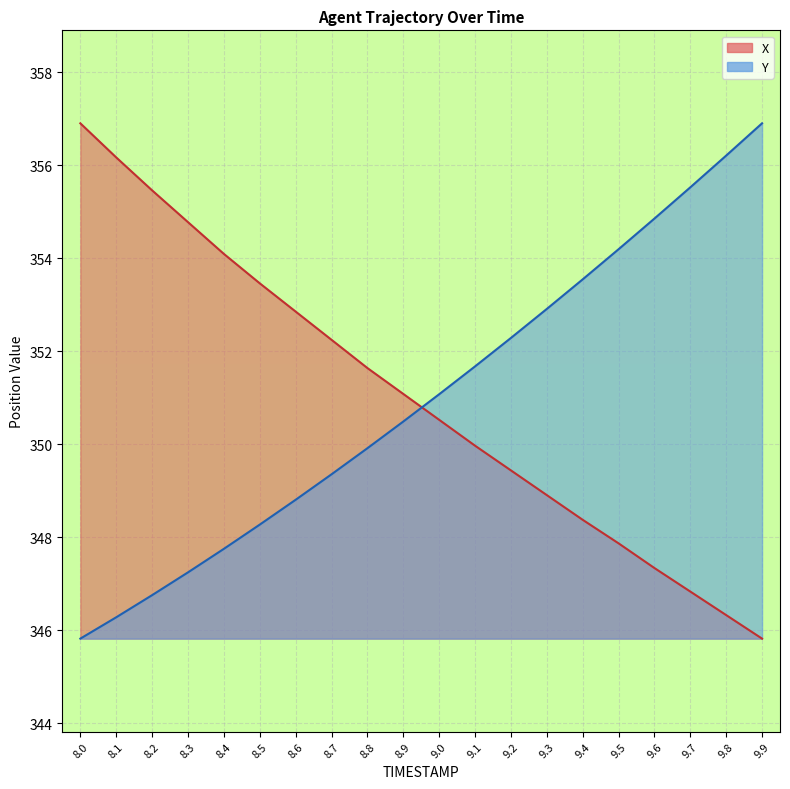

Between 9.0 and 9.9, which series saw the biggest shift?

Y